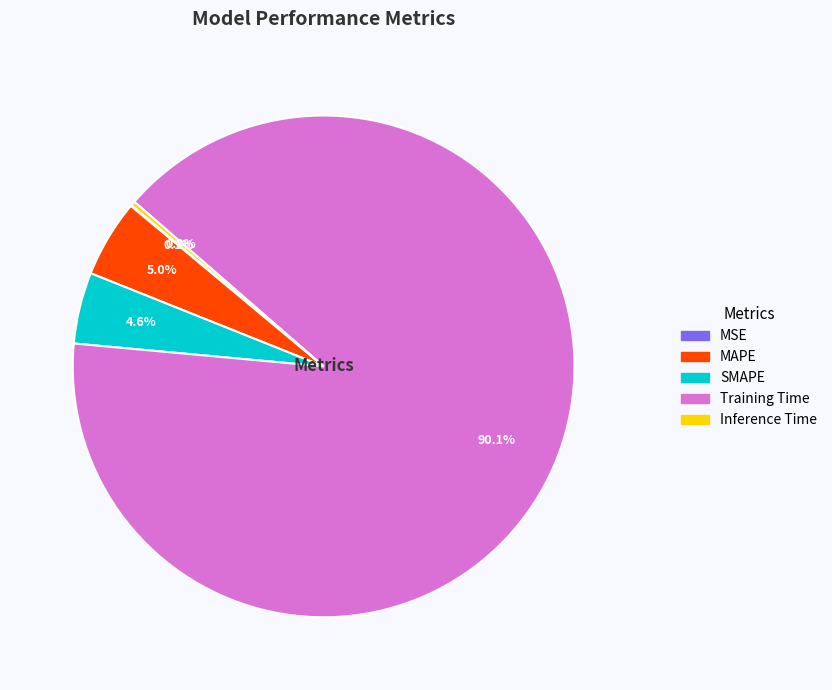

Which category has the biggest portion of the pie?

Training Time